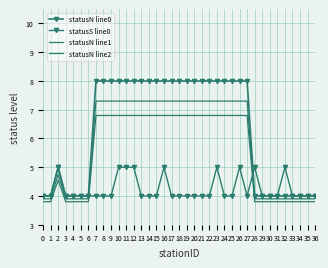

What is the minimum value for statusN line1?

3.9